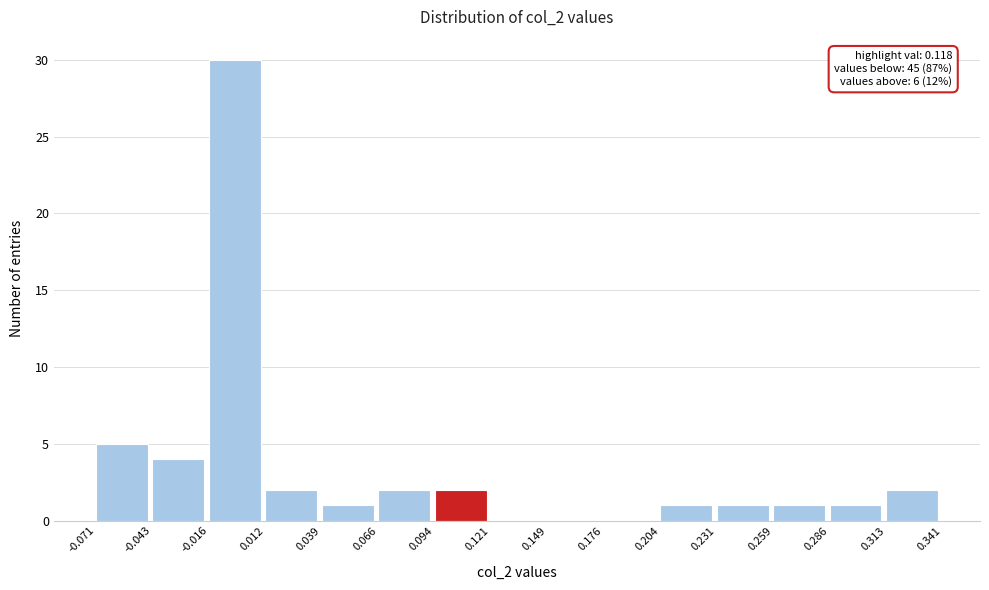

Which range on the x-axis has the tallest bar?

-0.016 to 0.012